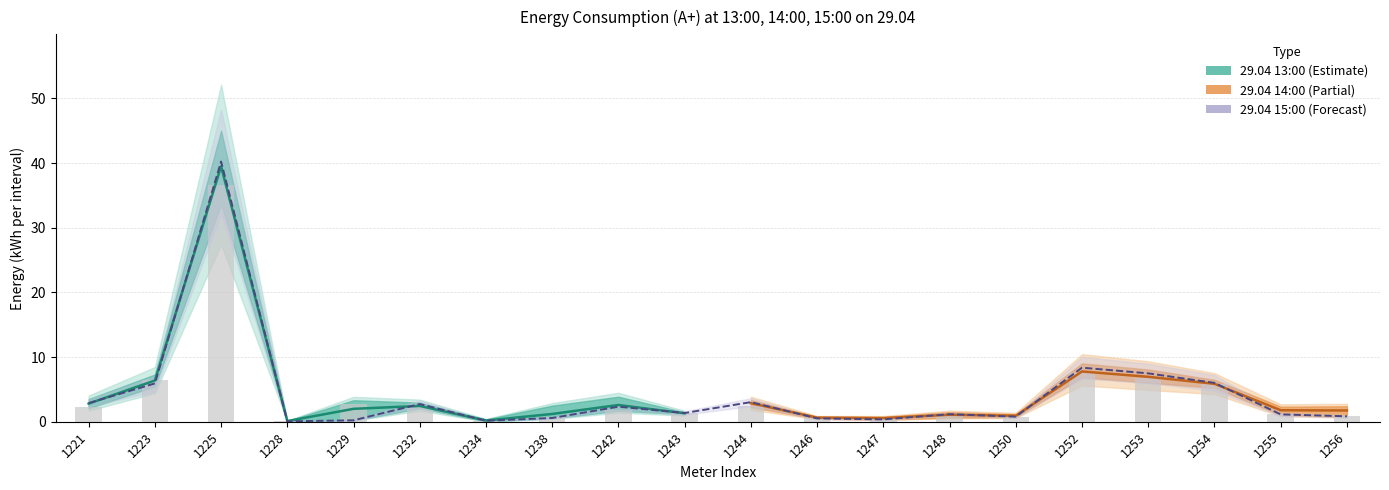

Is it true that 29.04 15:00 equals 4.4 at 1244?

False